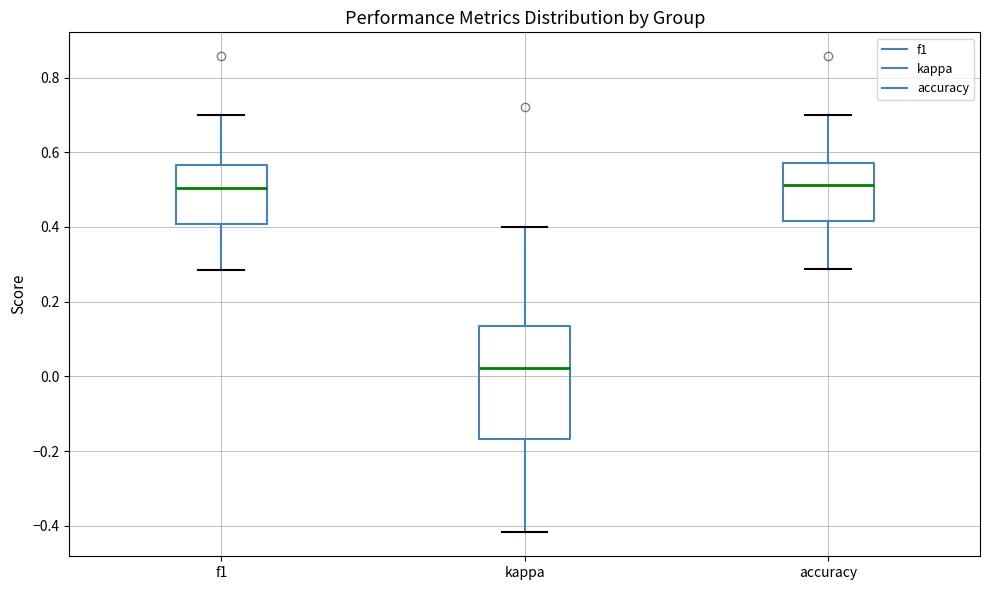

Where does the lower whisker of the box for kappa end on the y-axis? The values are not printed on the chart, so give them approximately, as read against the axis.

-0.42